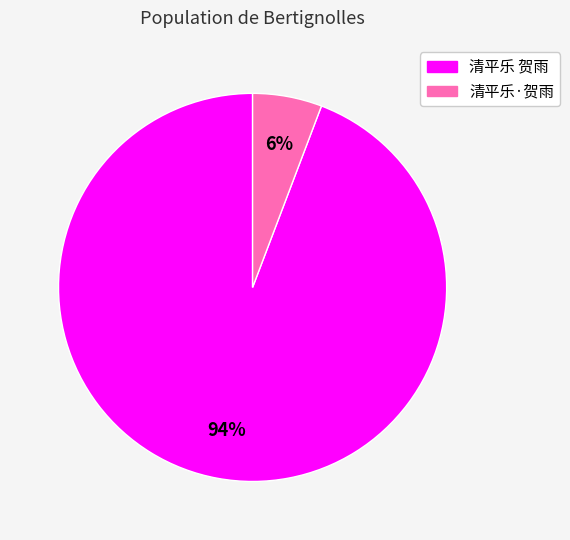

To the nearest percent, what is the average slice percentage?

50%